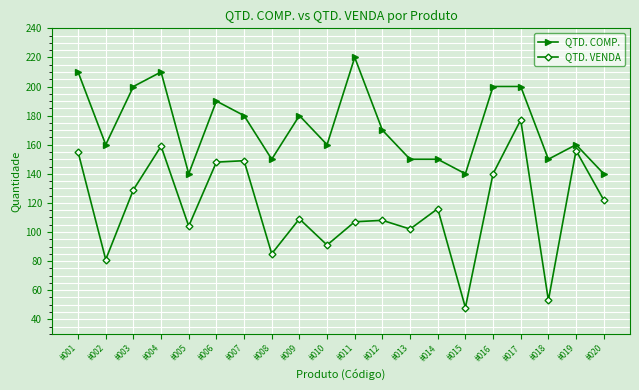

What is the maximum value shown in the chart?

220